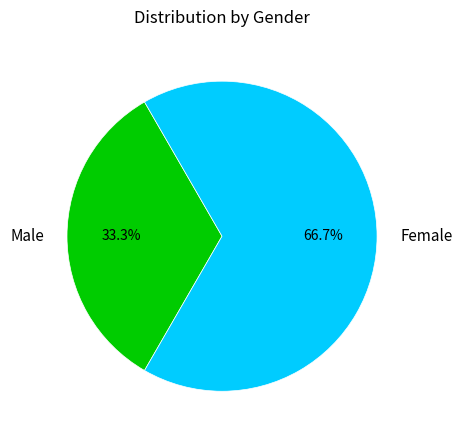

To the nearest percent, what is the average slice percentage?

50%